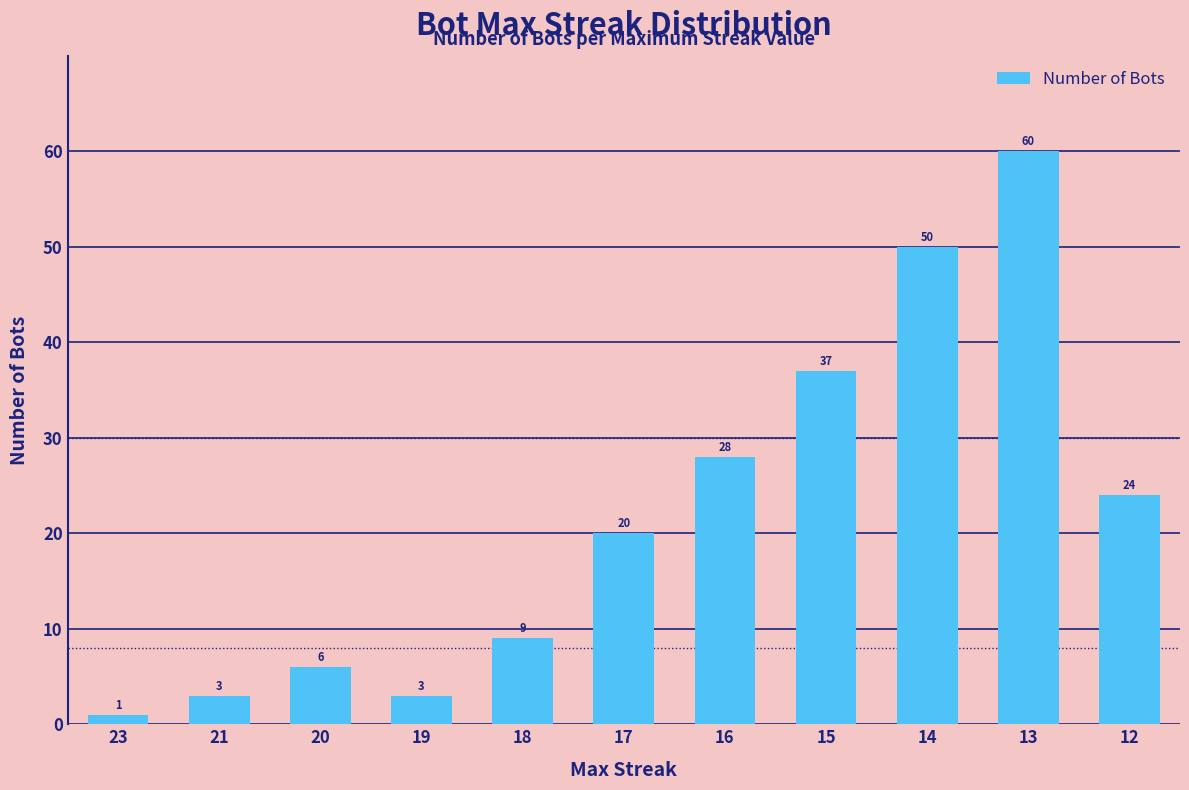

What is the value of the 7th bar from the left?

28